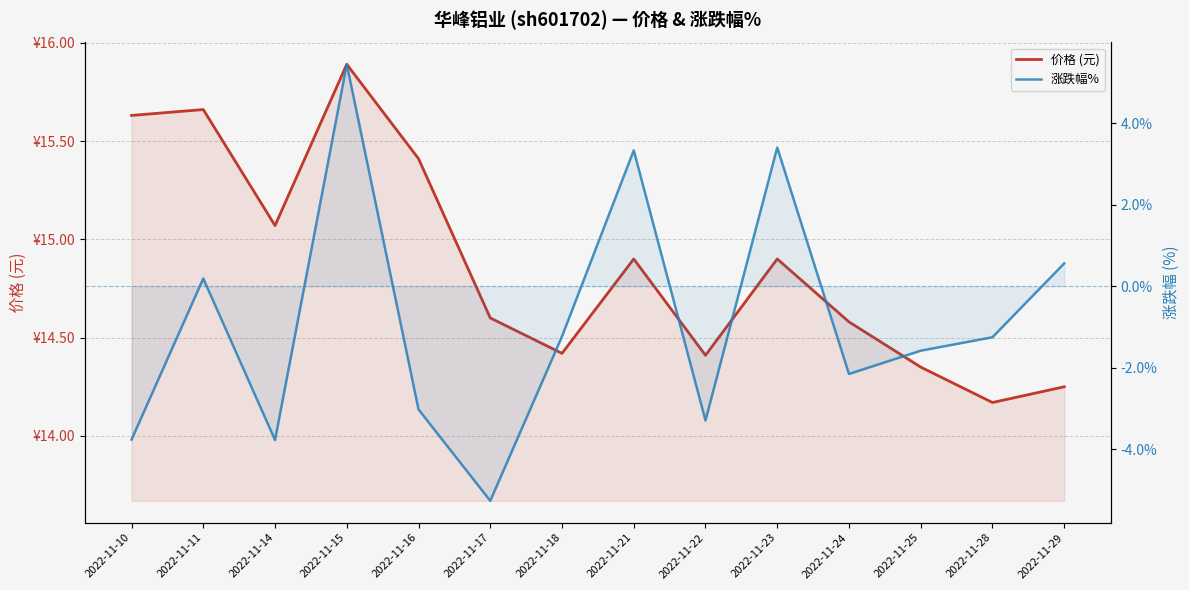

How many data points does each series have?

14